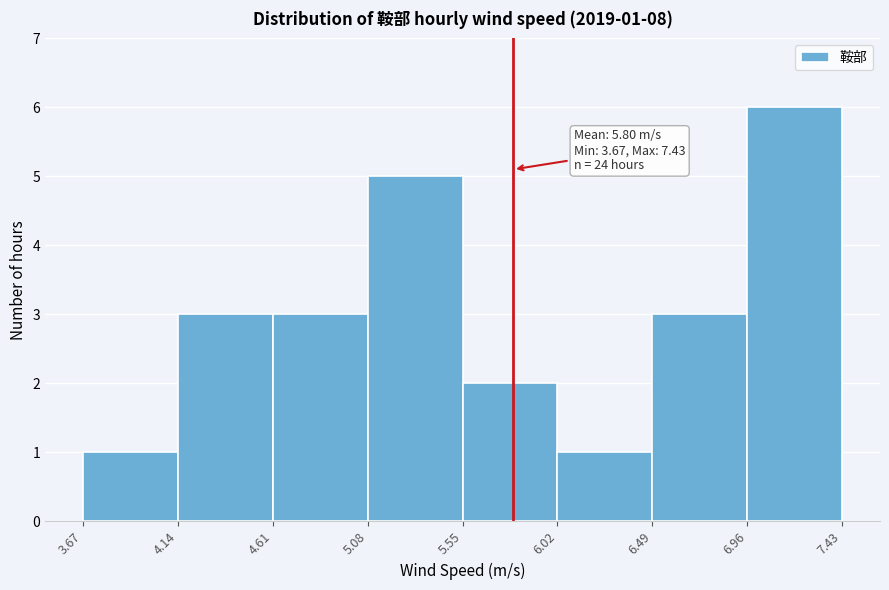

Which range on the x-axis has the tallest bar?

6.96 to 7.43